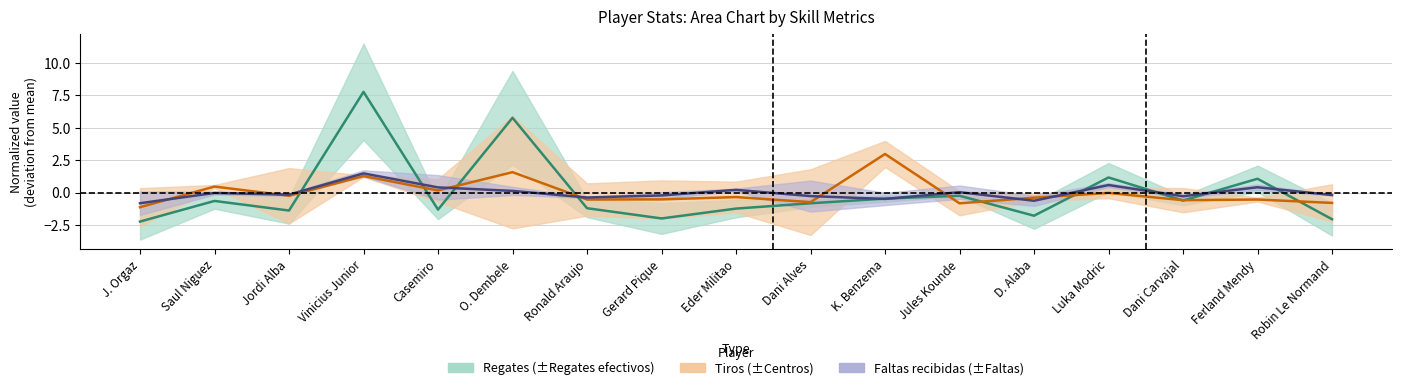

Does the chart have visible grid lines?

Yes